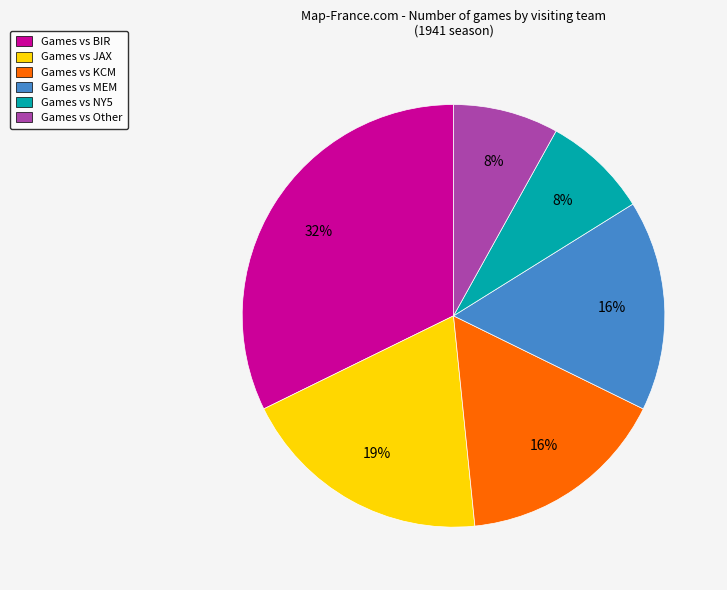

Which has a higher value, Games vs KCM or Games vs BIR?

Games vs BIR